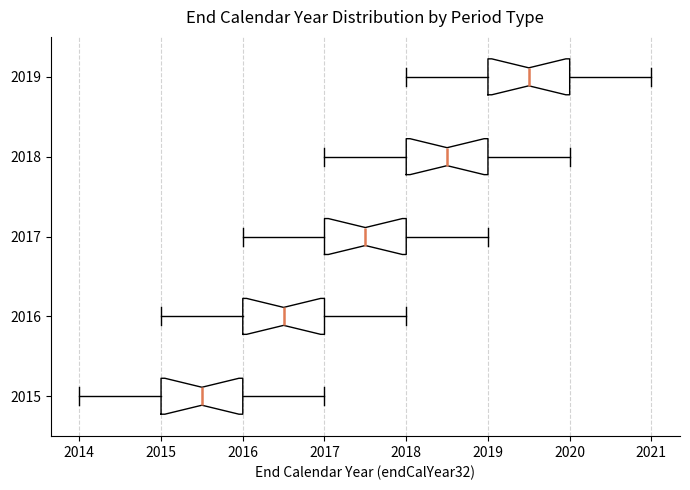

Where does the right whisker of the box at y = 2016 end on the x-axis? The values are not printed on the chart, so give them approximately, as read against the axis.

2018.0